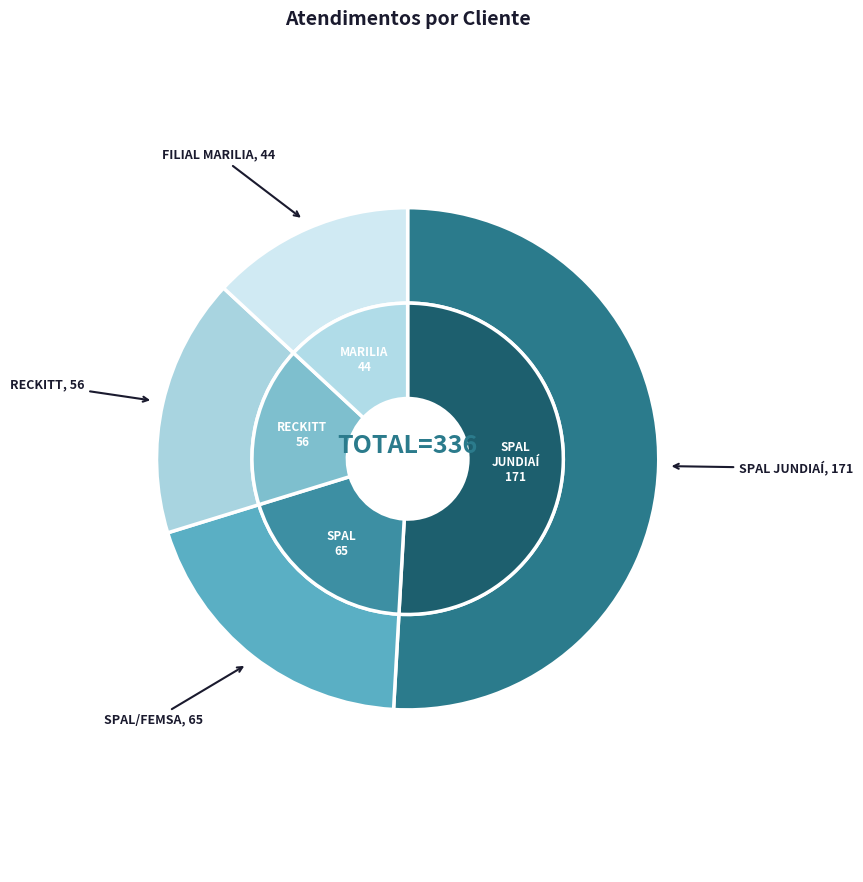

How many slices are in this pie chart?

4